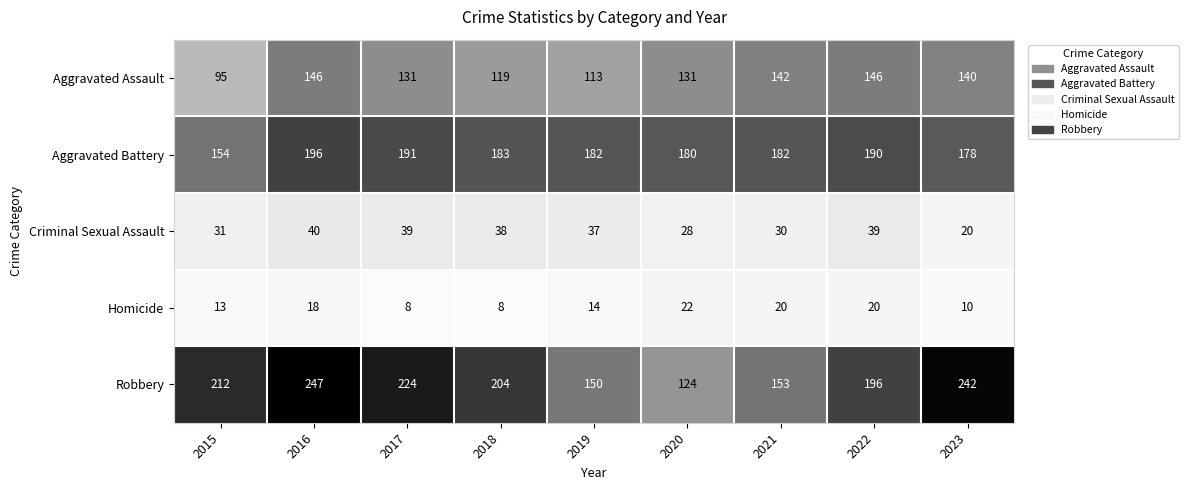

What is the total value across all series at 2016?

647